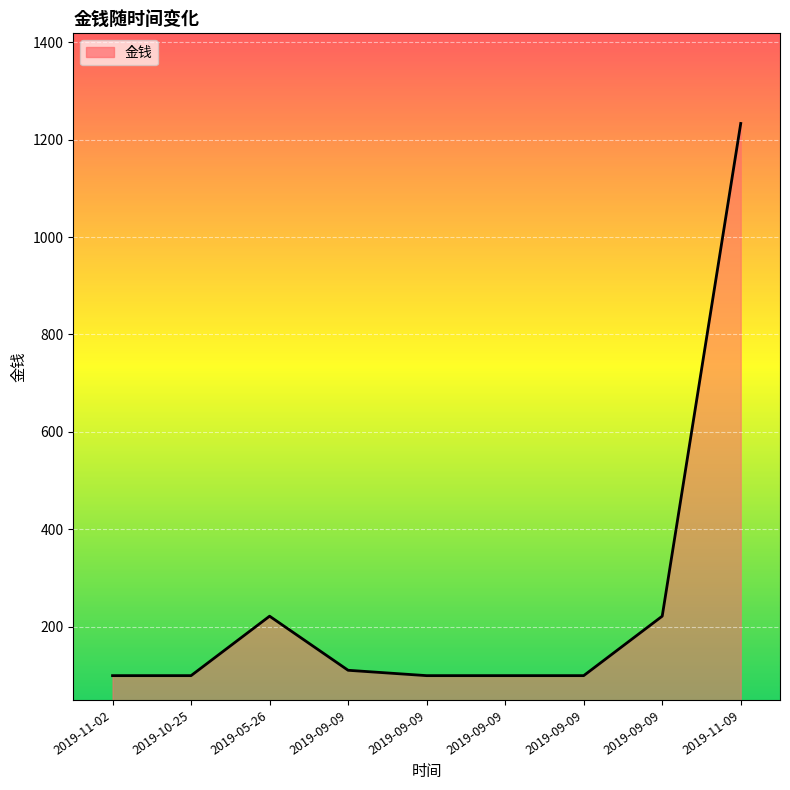

What is the difference between the second highest and minimum values?

122